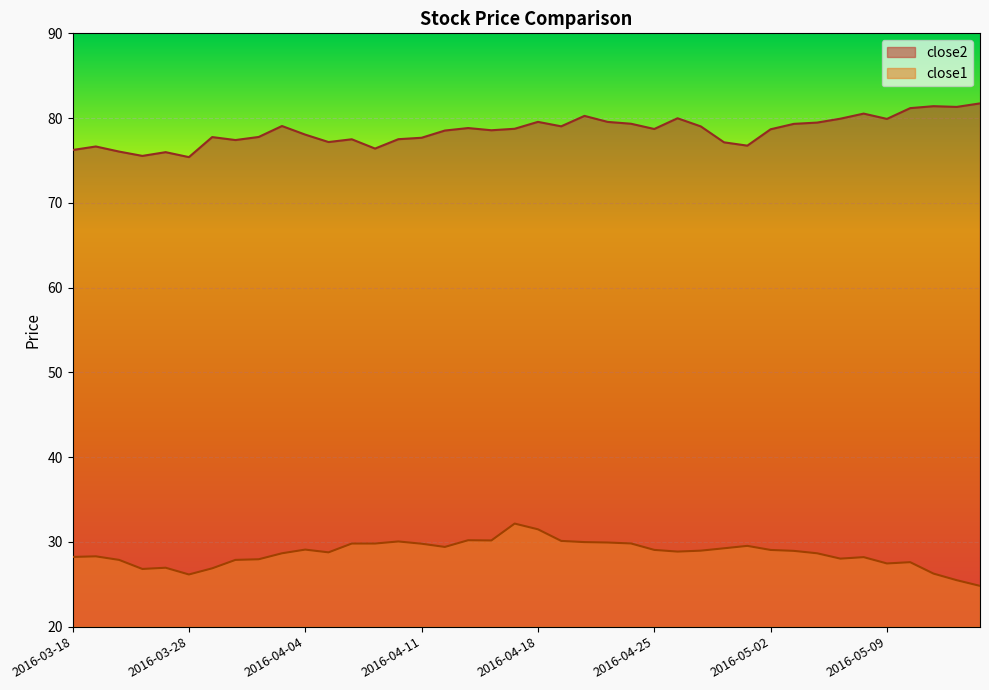

What is the label of the 20th point from the left?

2016-04-15